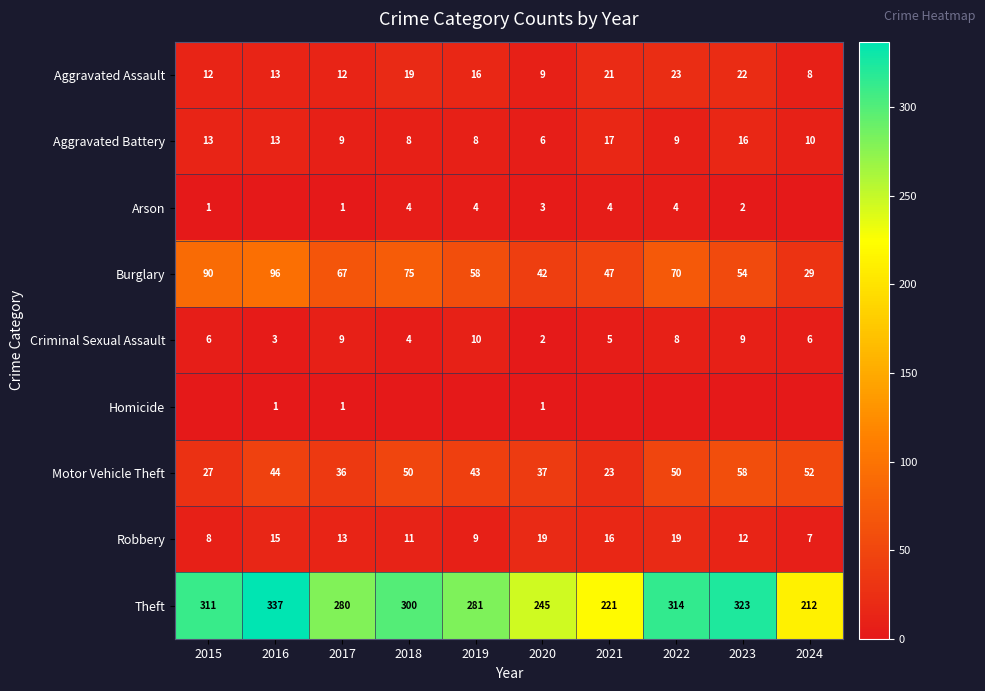

The Criminal Sexual Assault series shows 2 at 2021. True or false?

False